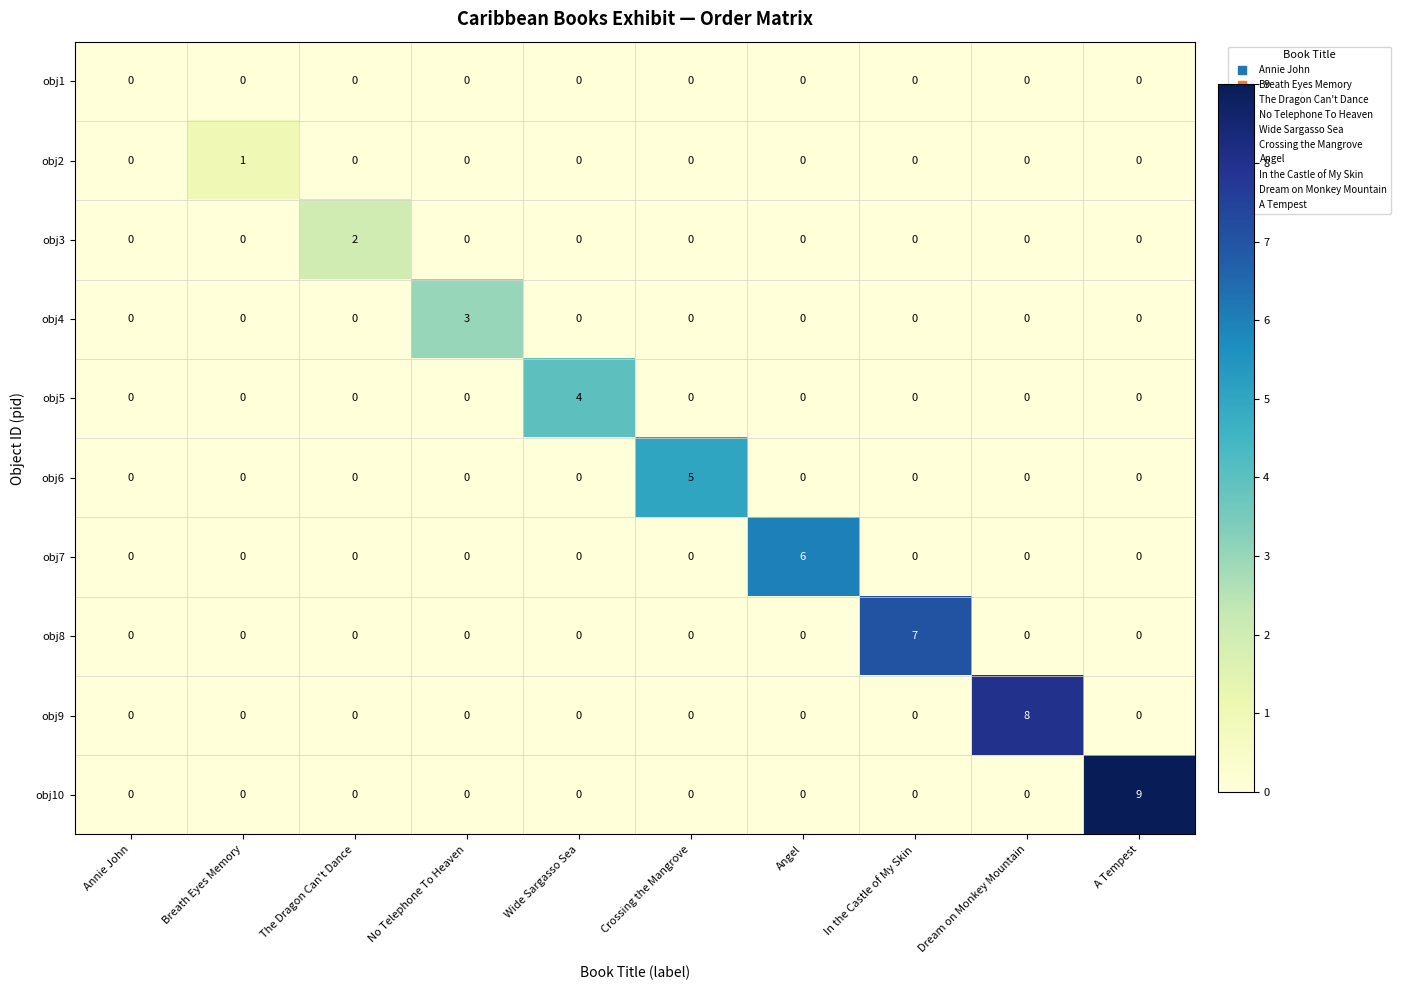

What is the greatest value displayed?

9